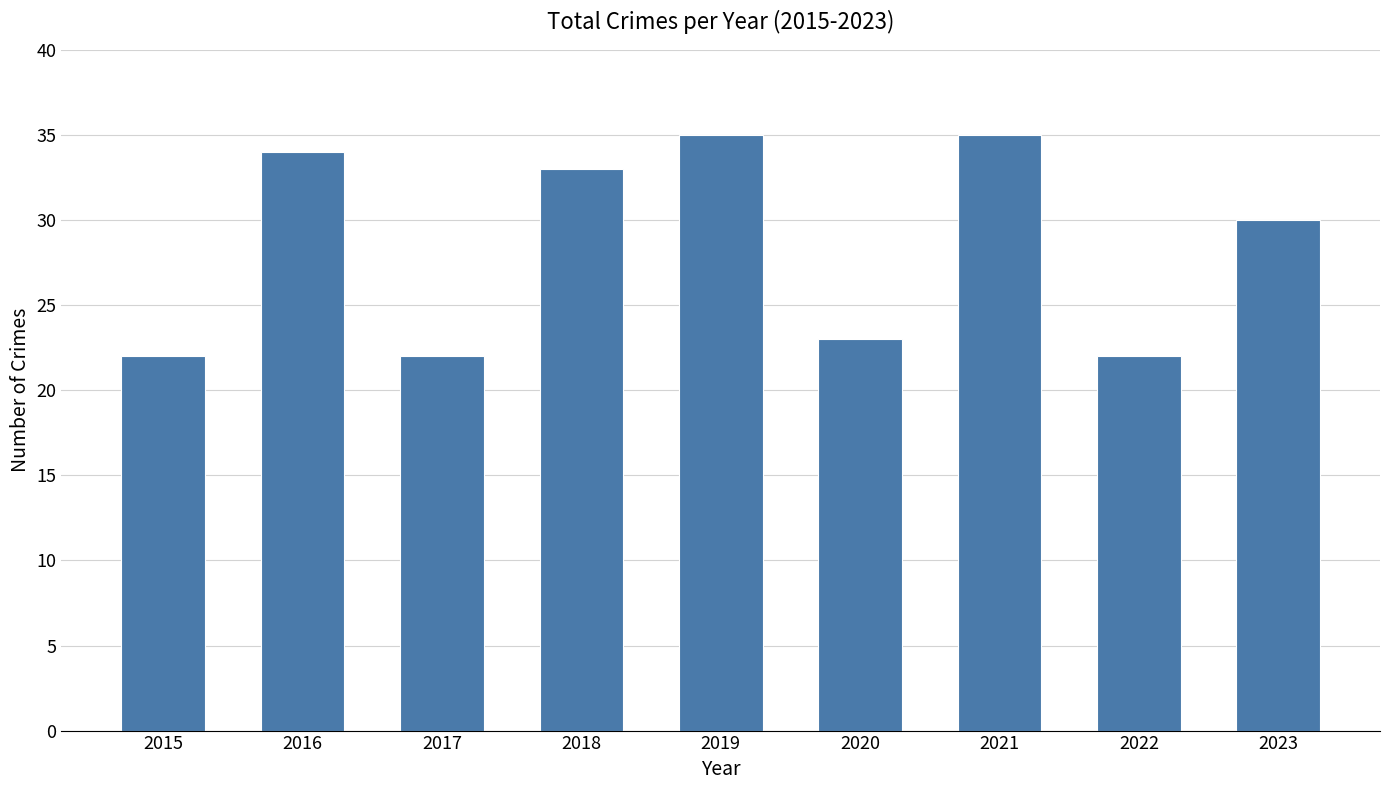

How many data points does each series have?

9